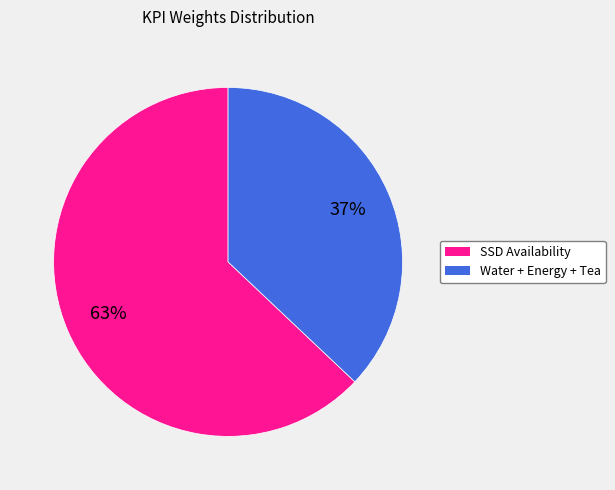

Count the number of slices in the pie.

2